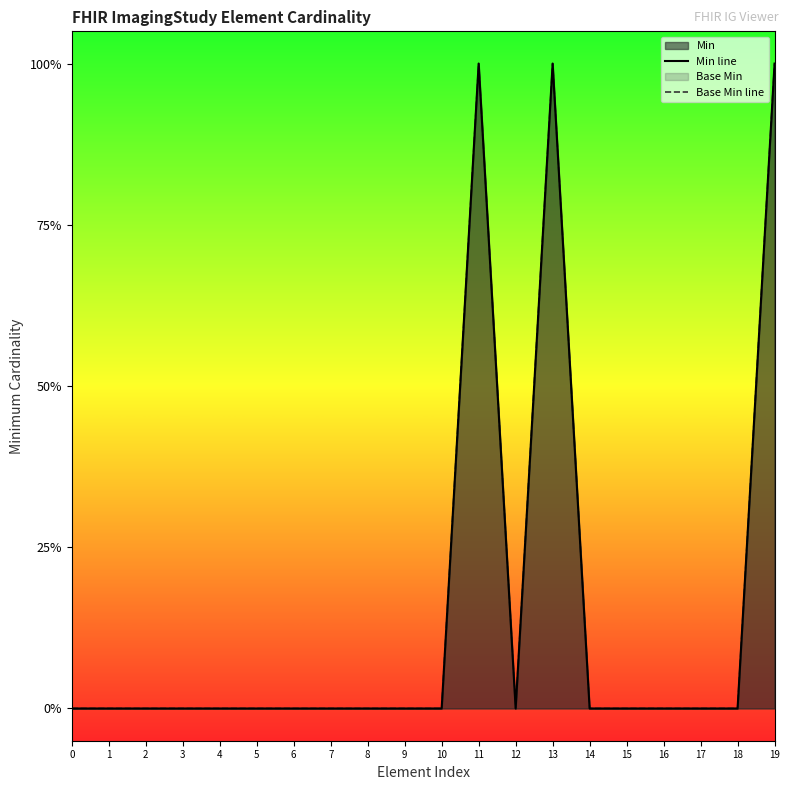

True or false: Base Min line and Min line cross at least once.

False